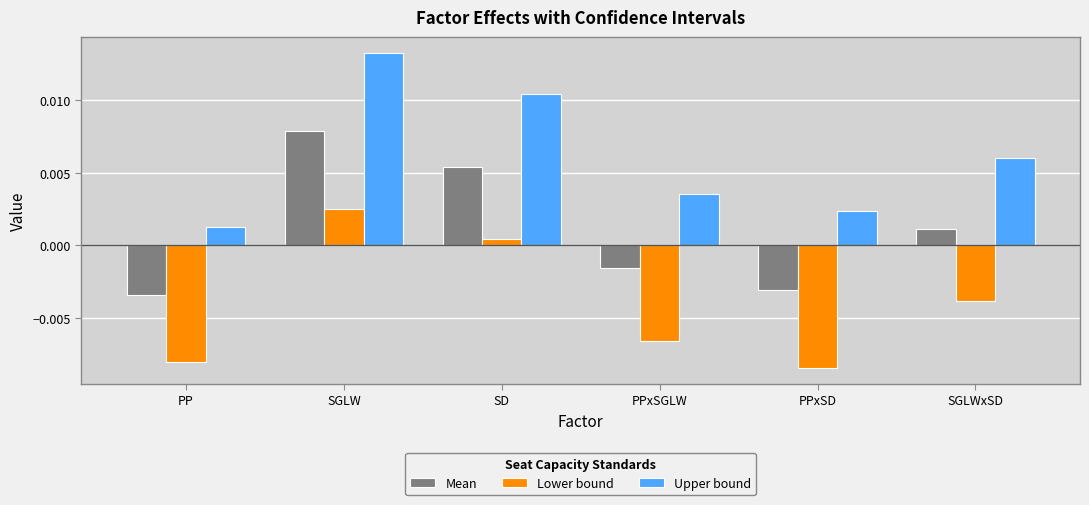

Between PP and PPxSGLW, which series saw the biggest shift?

Upper bound